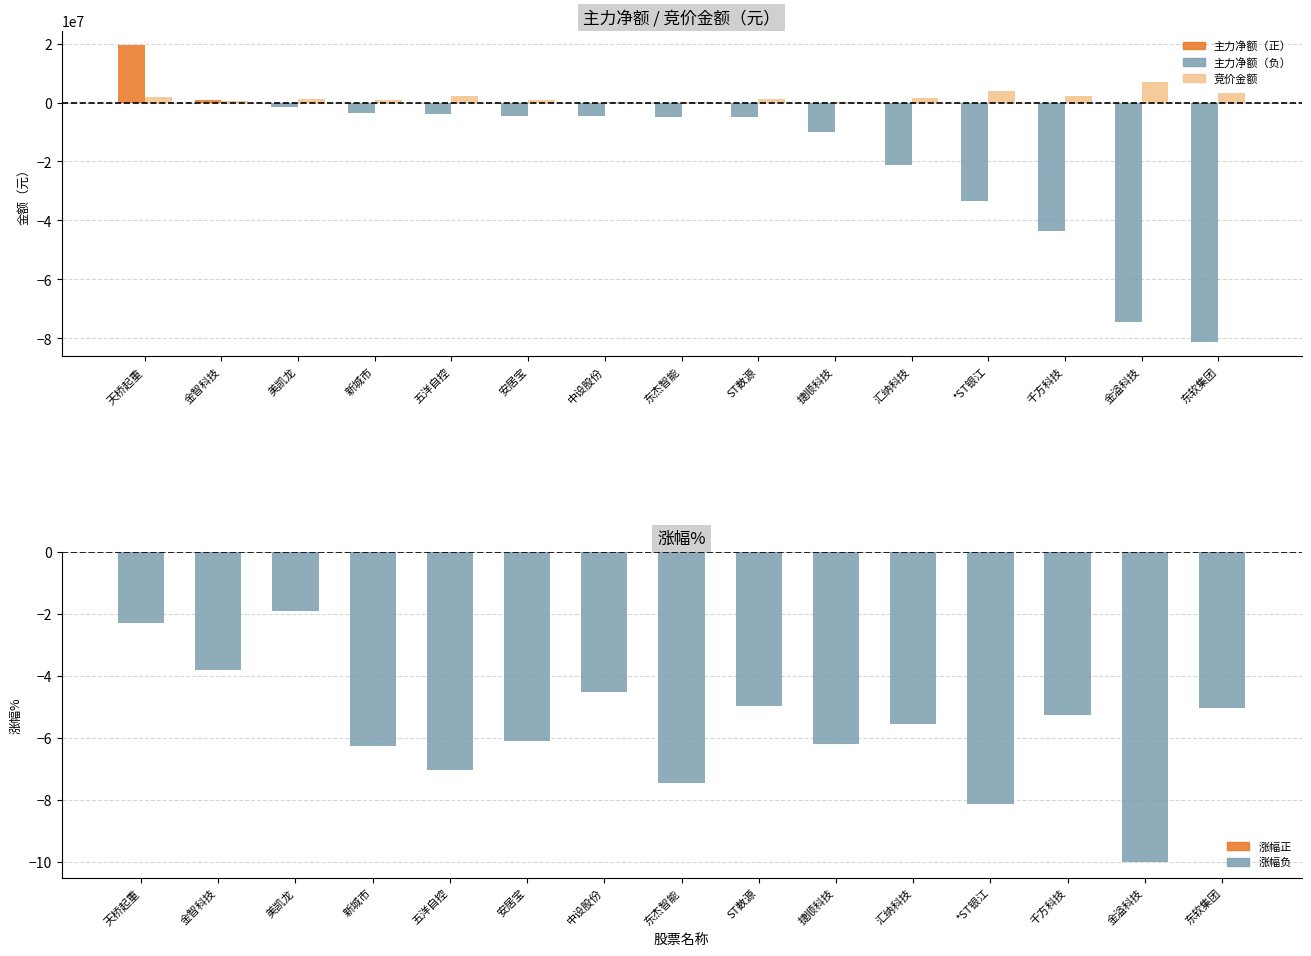

The value of 涨幅% at 东软集团 is -5.0. True or false?

True